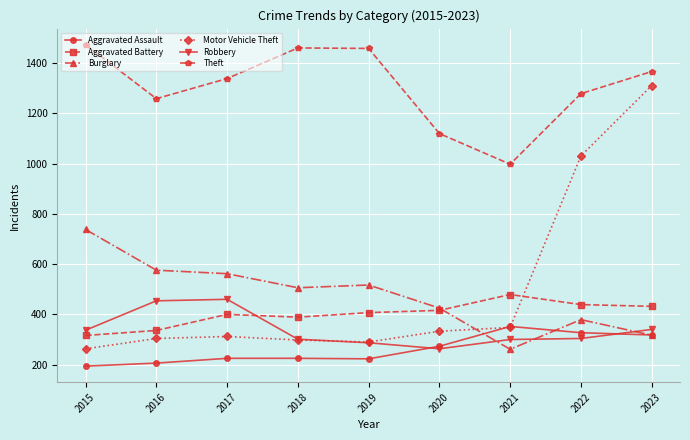

Which series has the largest total across all categories?

Theft